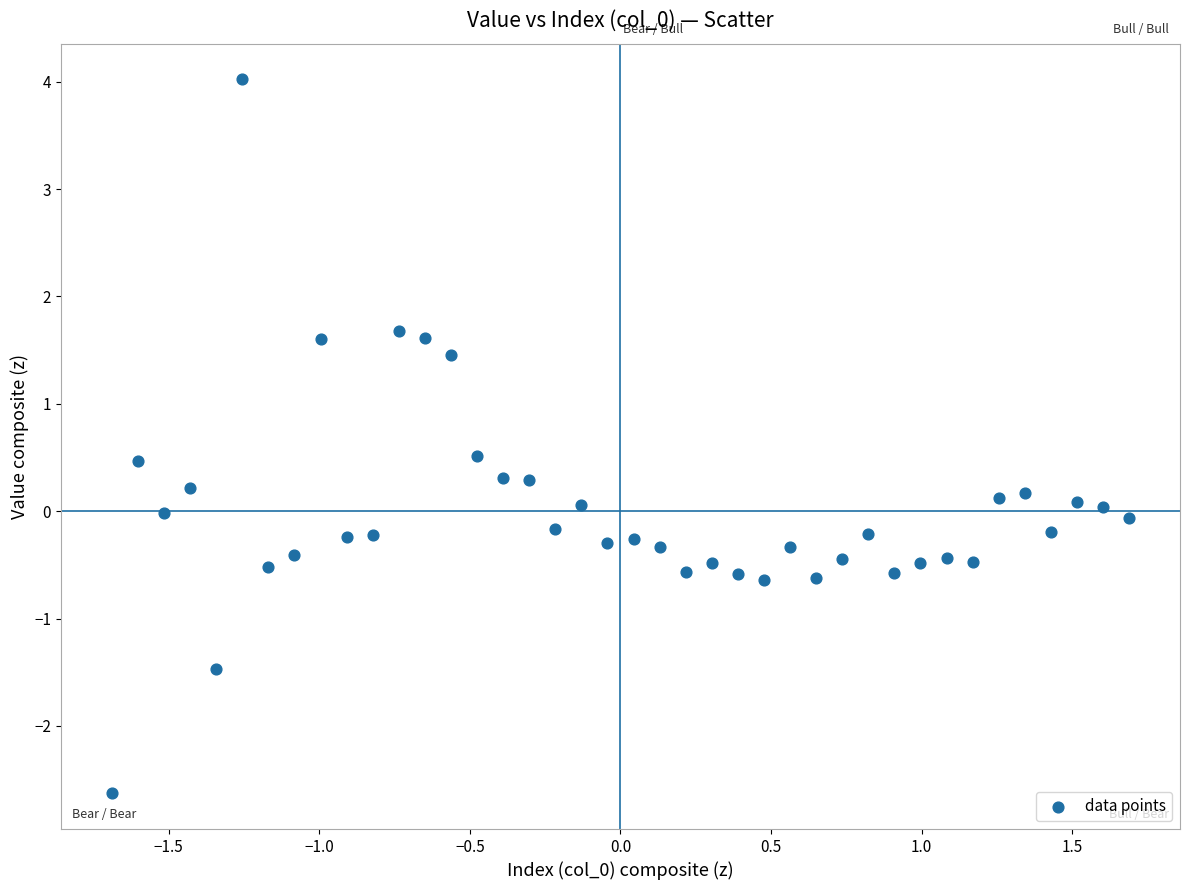

What is the range of X values (max minus min)?

3.4